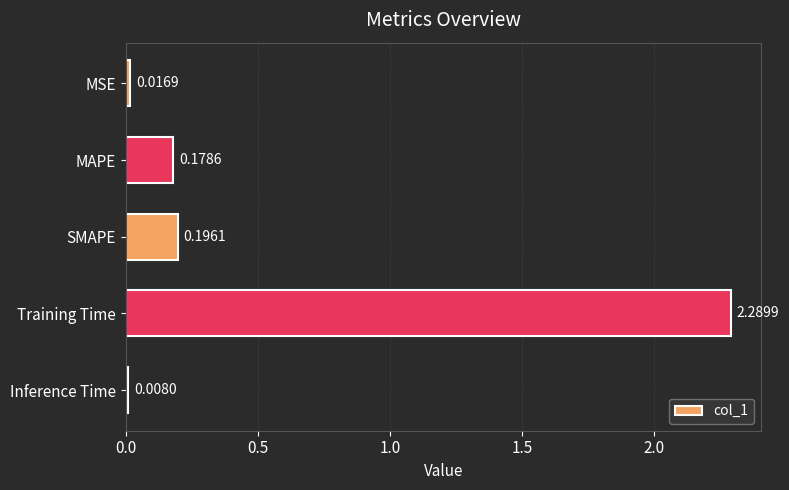

What is the difference between the maximum and minimum values?

2.3